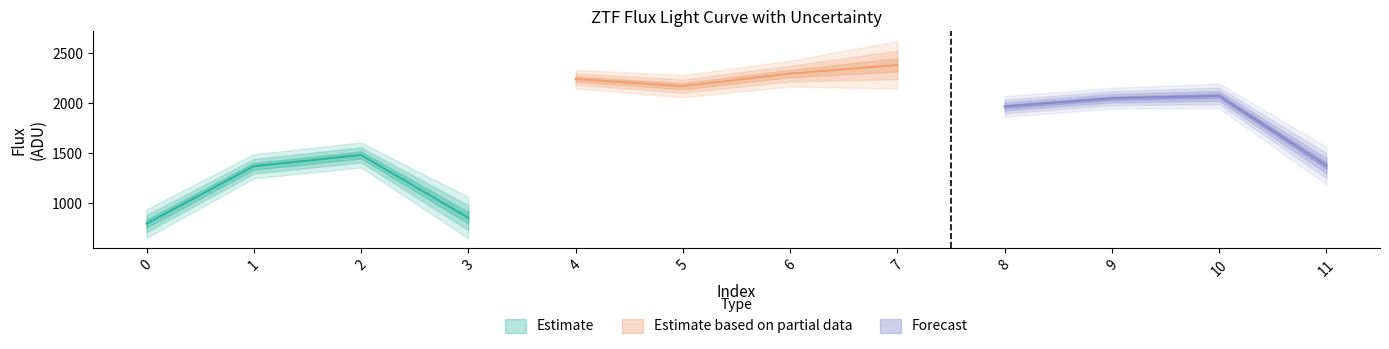

What is the sum of all fluxerr values?

642.4